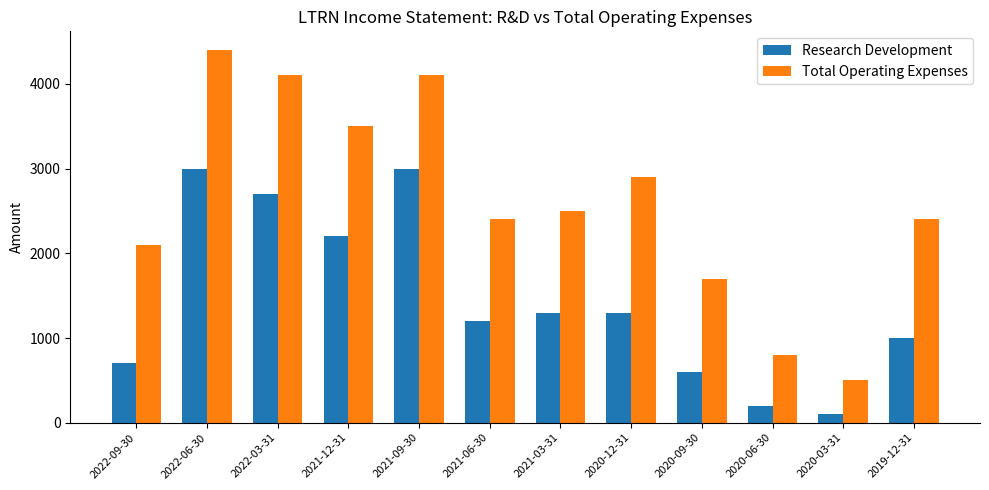

Read the Total Operating Expenses value at 2020-12-31.

2900